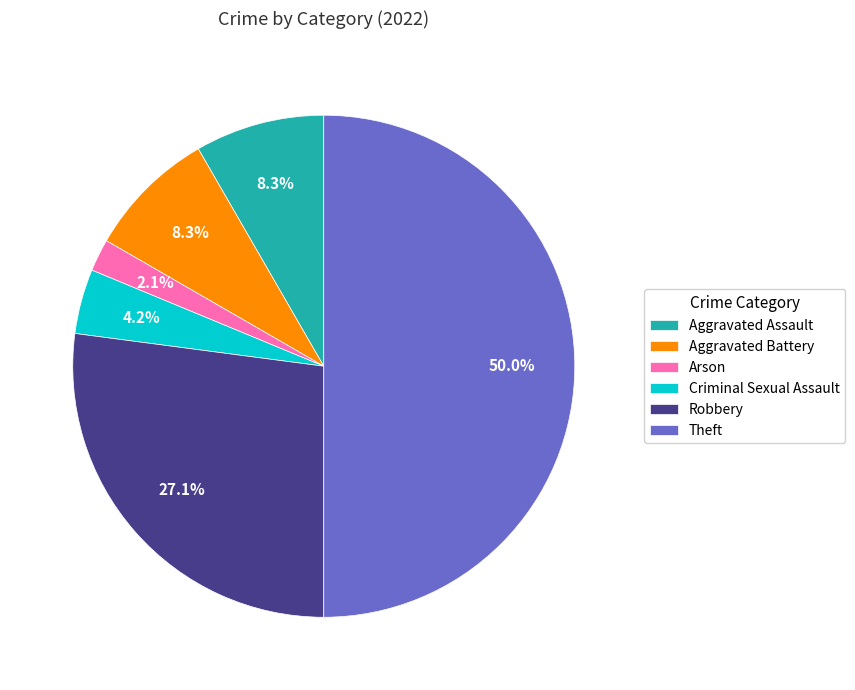

What percentage do Aggravated Battery and Criminal Sexual Assault together represent?

12.5%